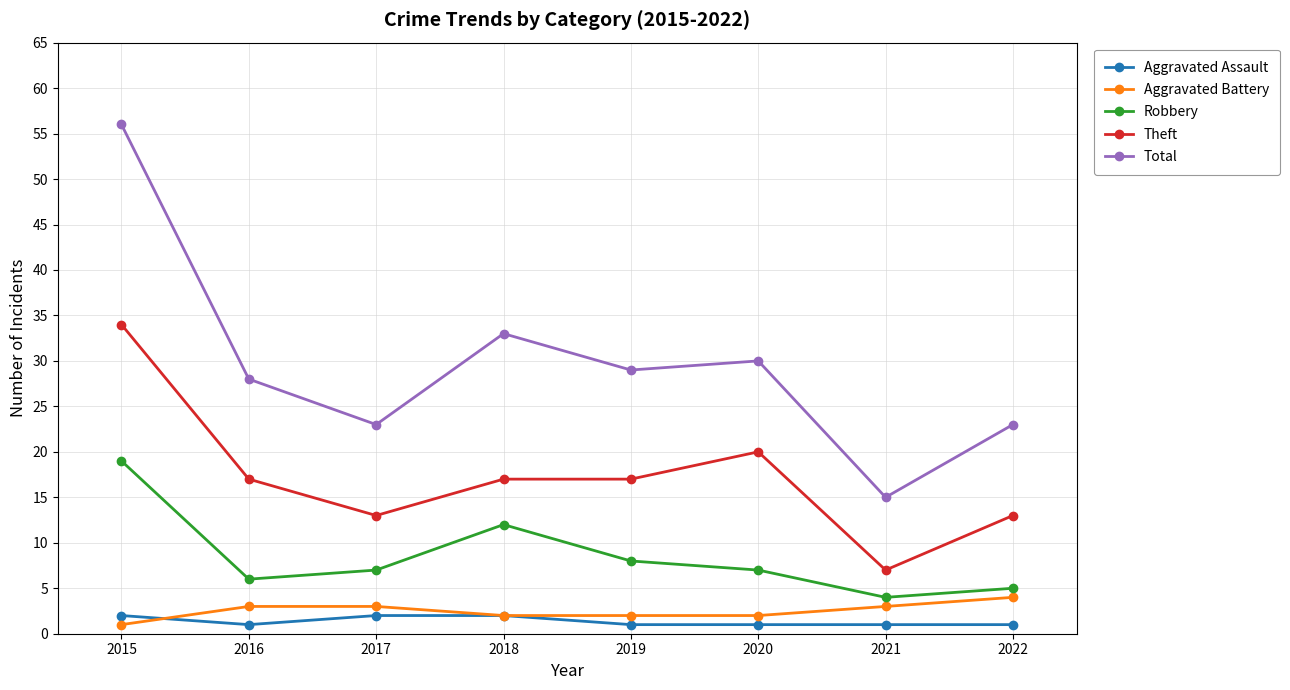

Where does the Robbery series first go above 7?

2015